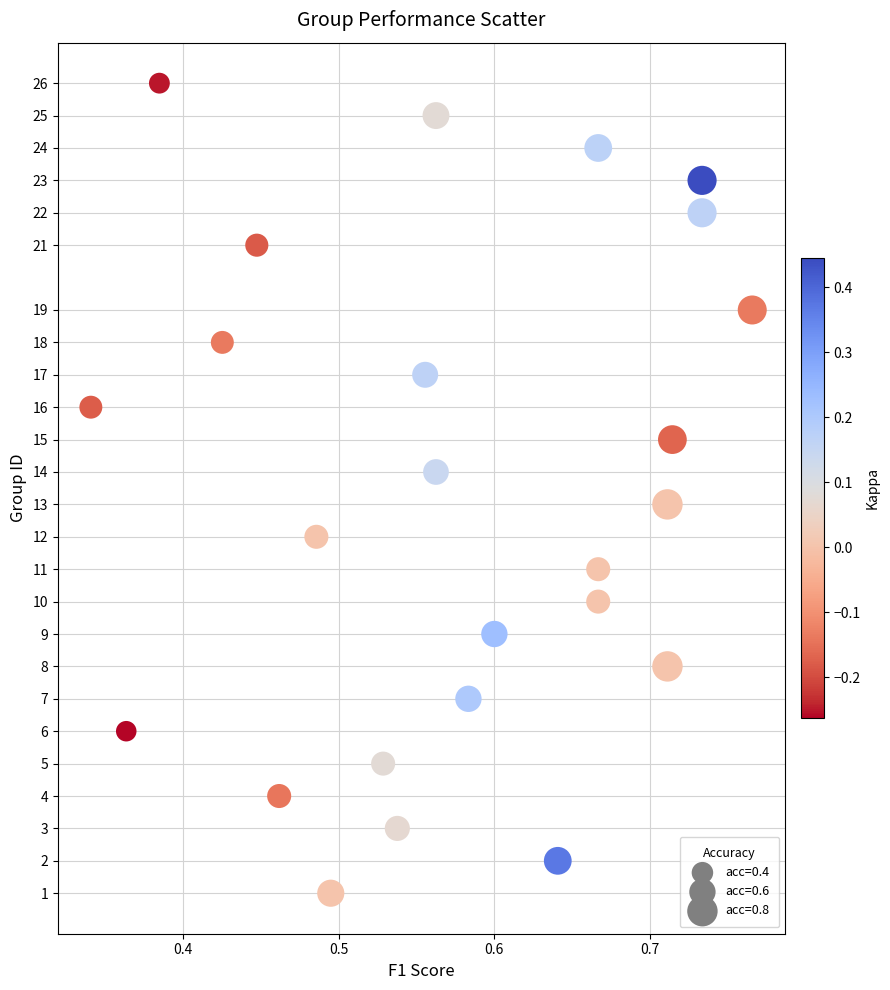

What is the range of Y values (max minus min)?

25